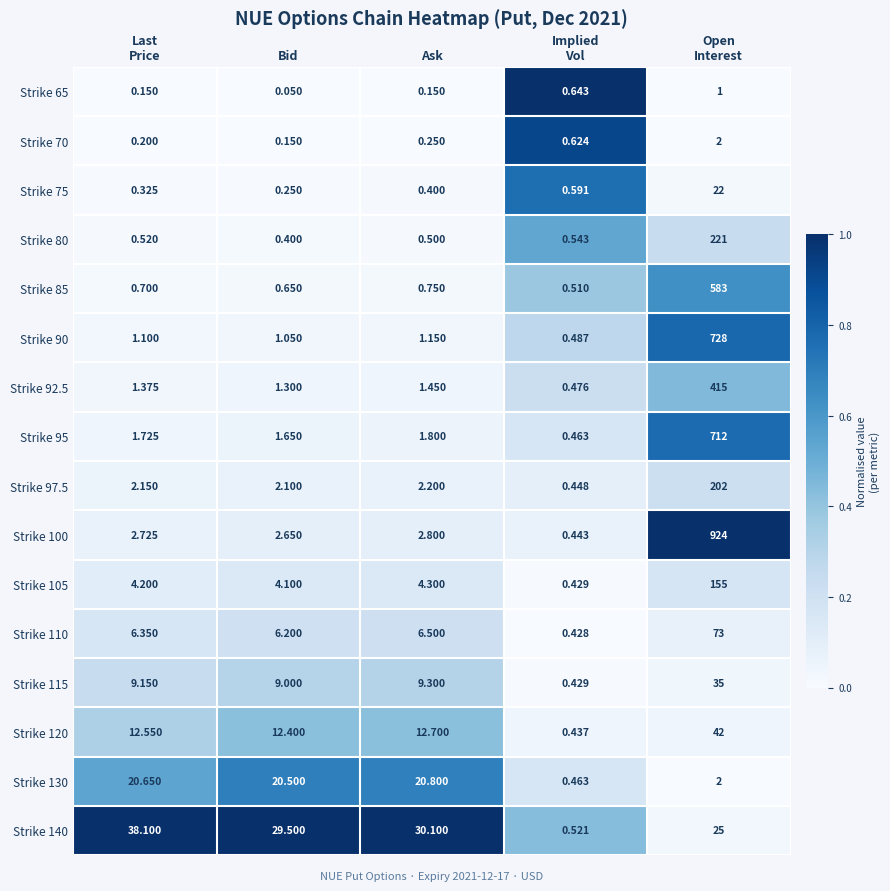

Is the value of Strike 92.5 at Ask greater than the value of Strike 120 at Ask?

No